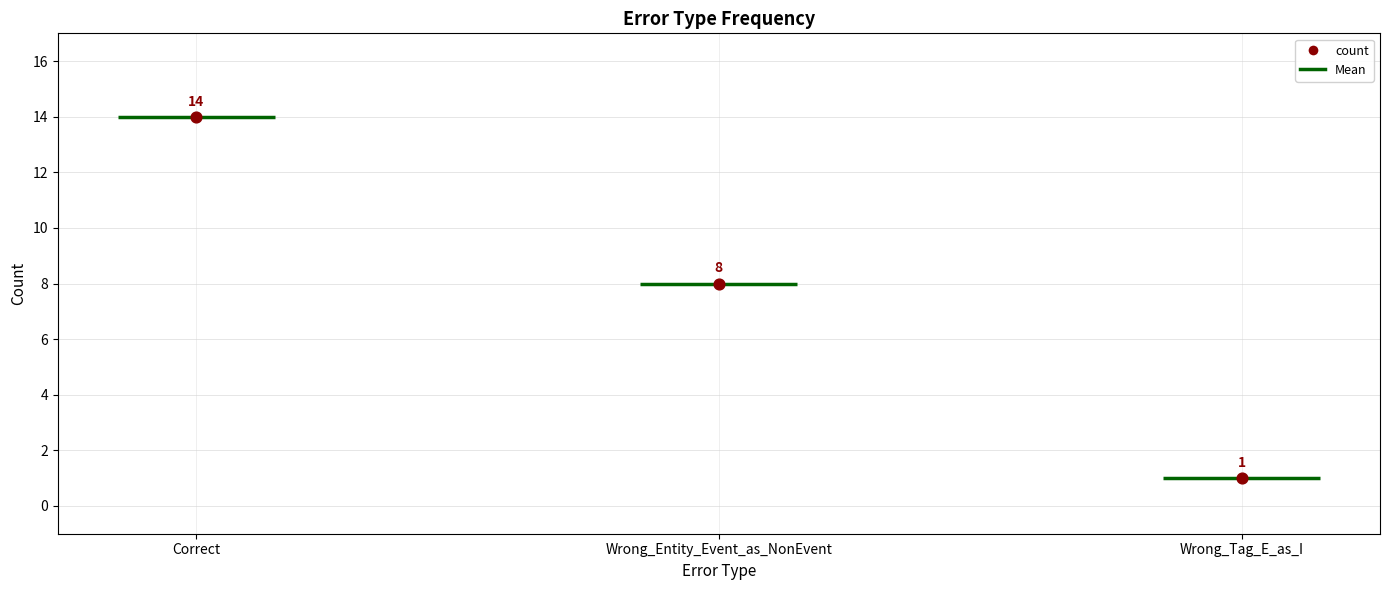

Approximately how many times larger is the value at Correct compared to Wrong_Tag_E_as_I?

14.0